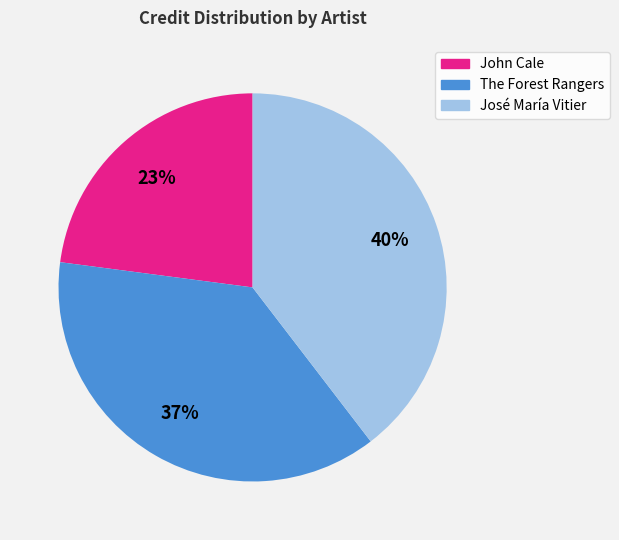

Is it true that John Cale is 23% of the pie?

True